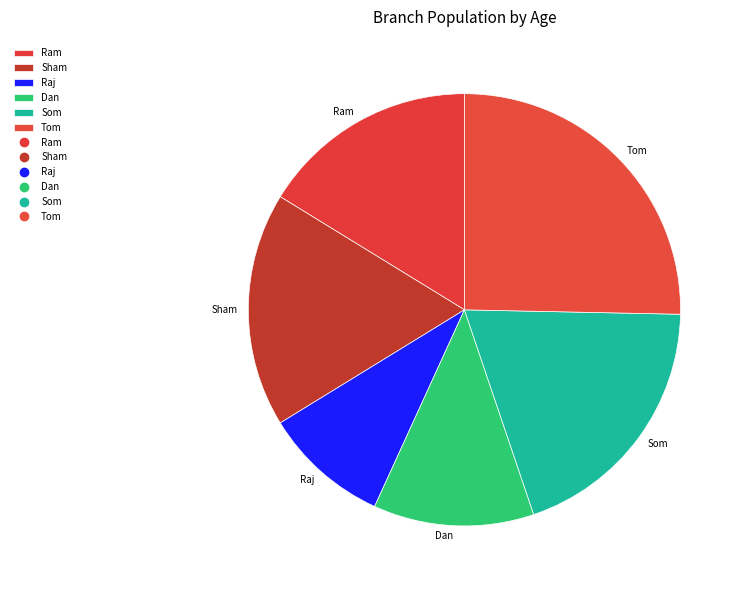

Count the number of slices in the pie.

6